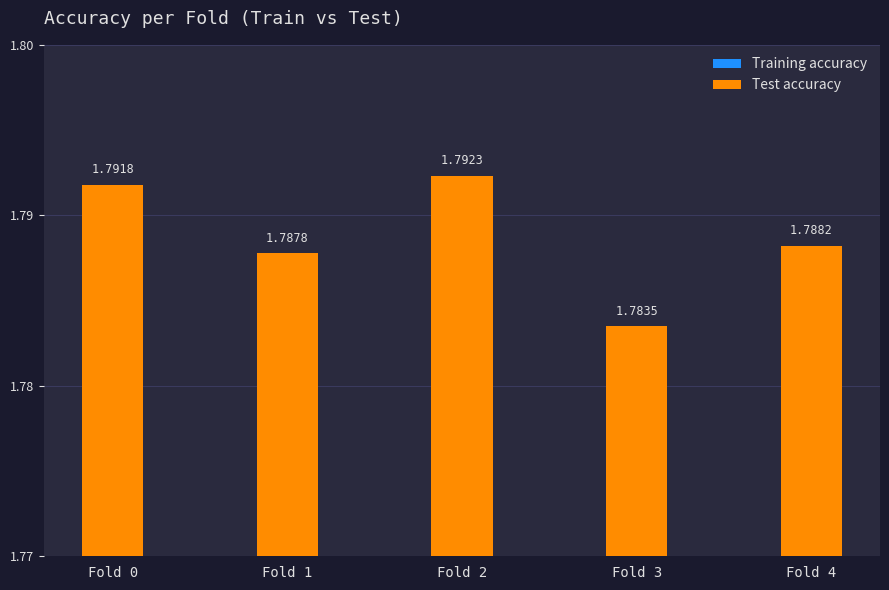

What is the value of the Training accuracy bar at the 5th from the left?

0.9